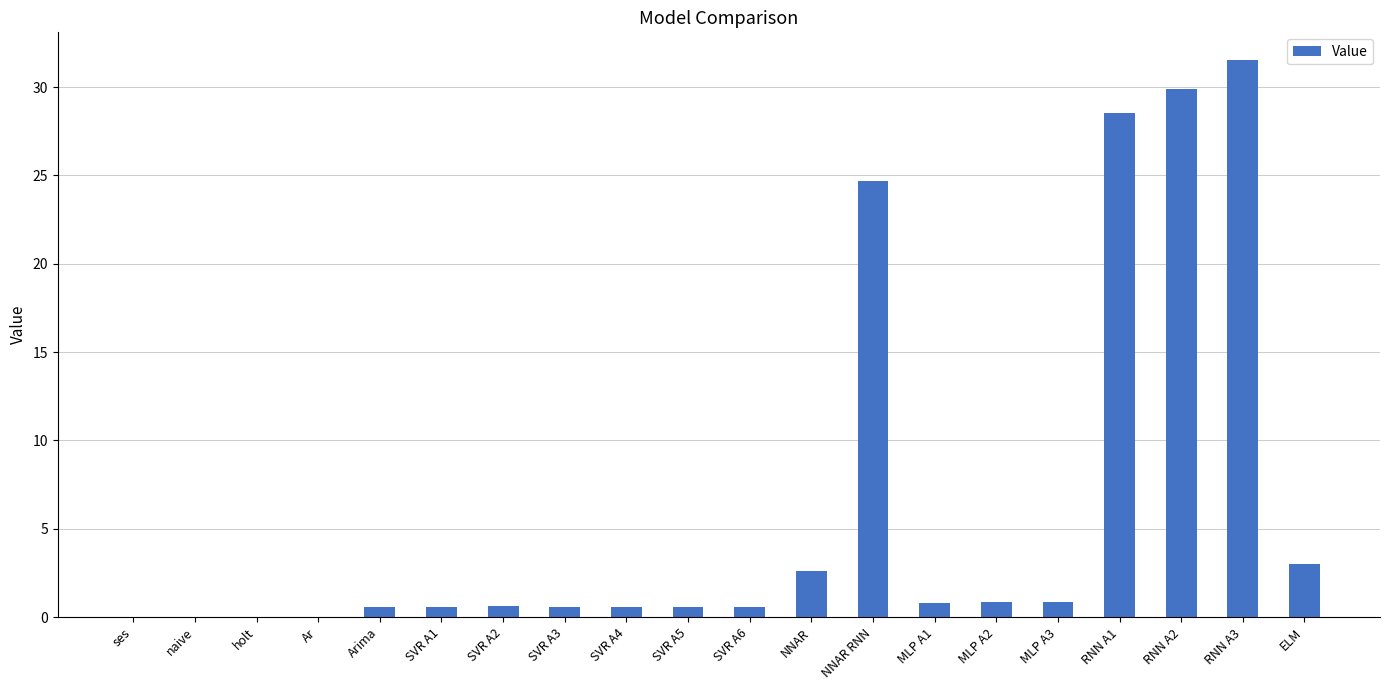

What is the sum of the values at MLP A2 and MLP A3?

1.7